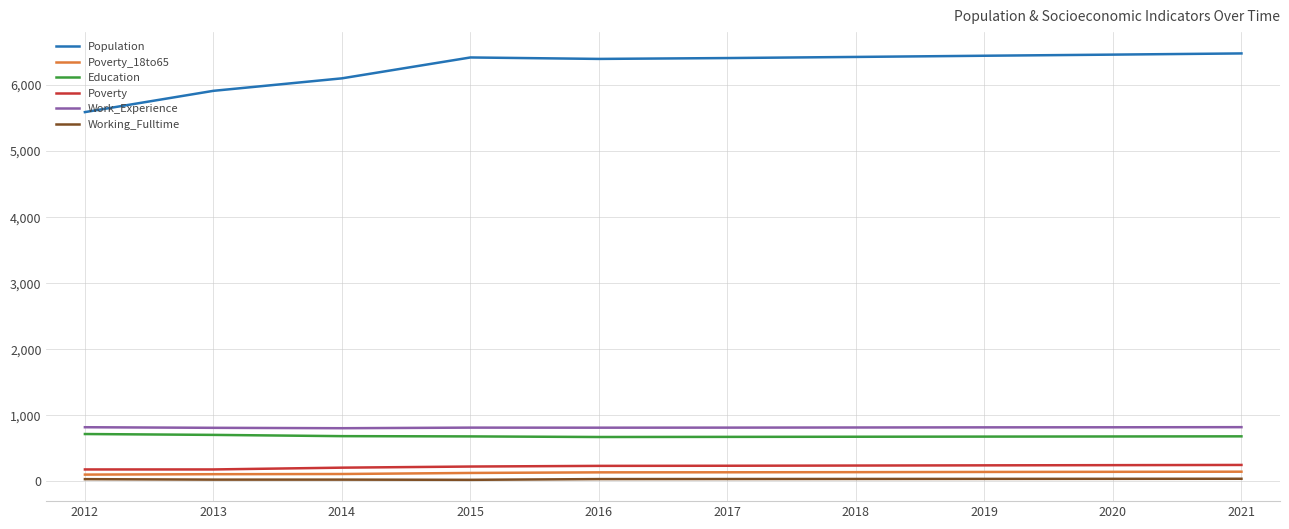

At which label is Population closest to 6034?

2014